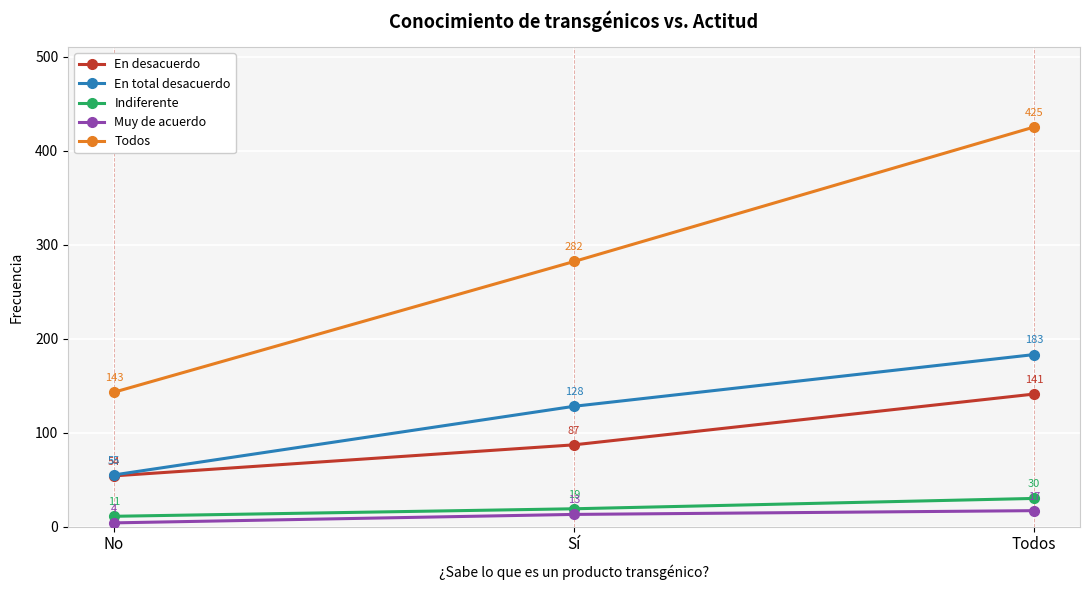

Rank the categories by Todos value from highest to lowest.

Todos, Sí, No